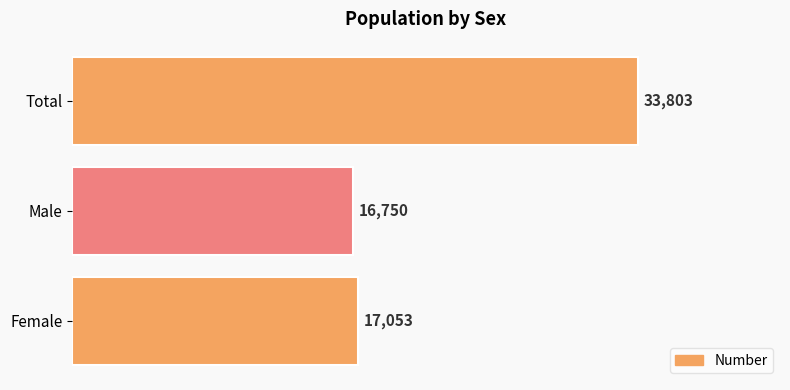

Where is the data nearest to the value 25276?

Female